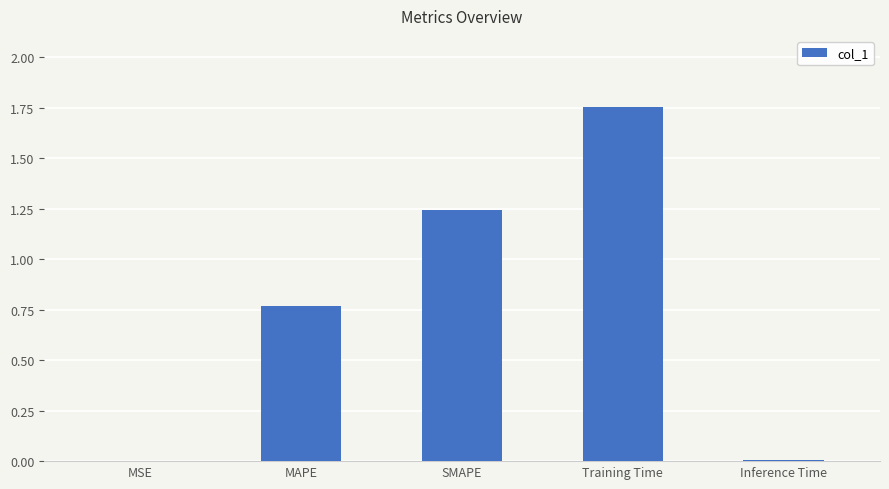

Which has a higher value, MSE or MAPE?

MAPE